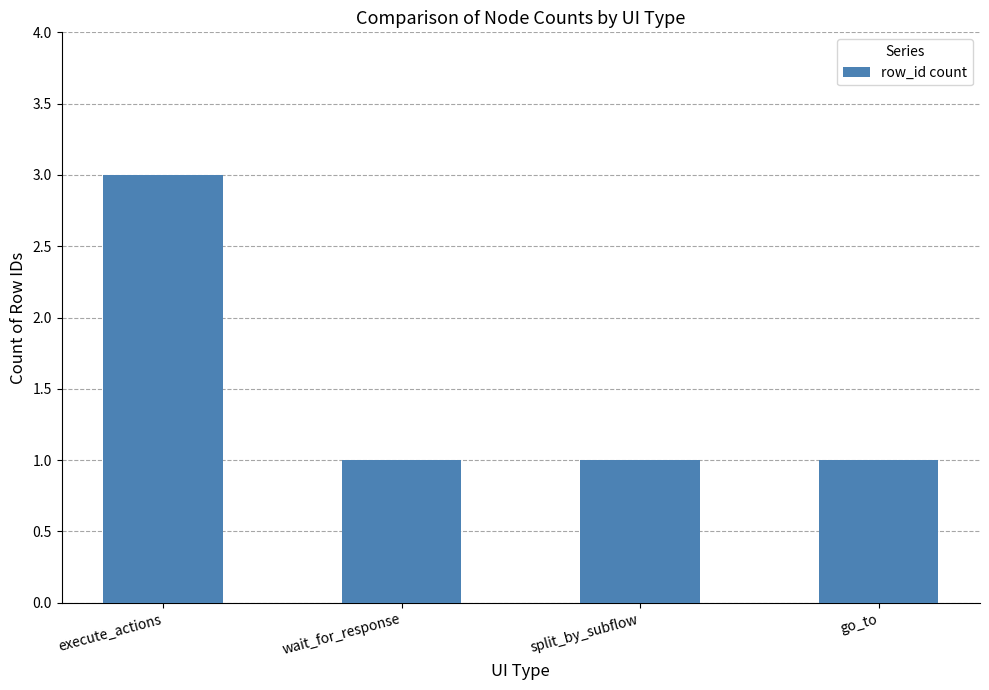

Count the number of categories in the chart.

4